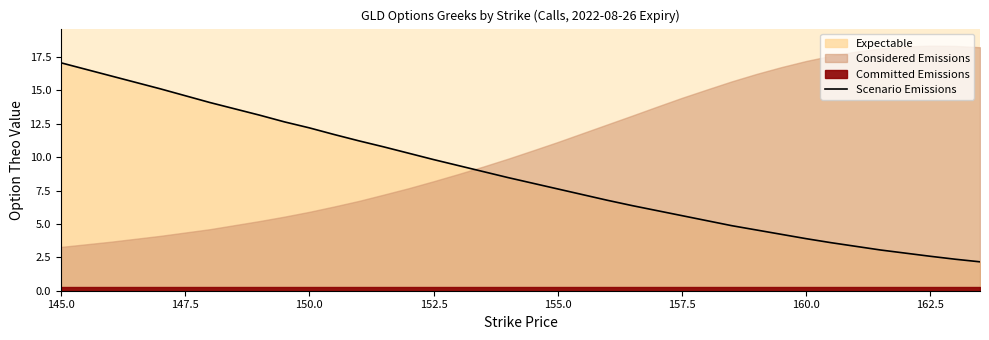

What is the highest value of the Scenario Emissions series?

17.1